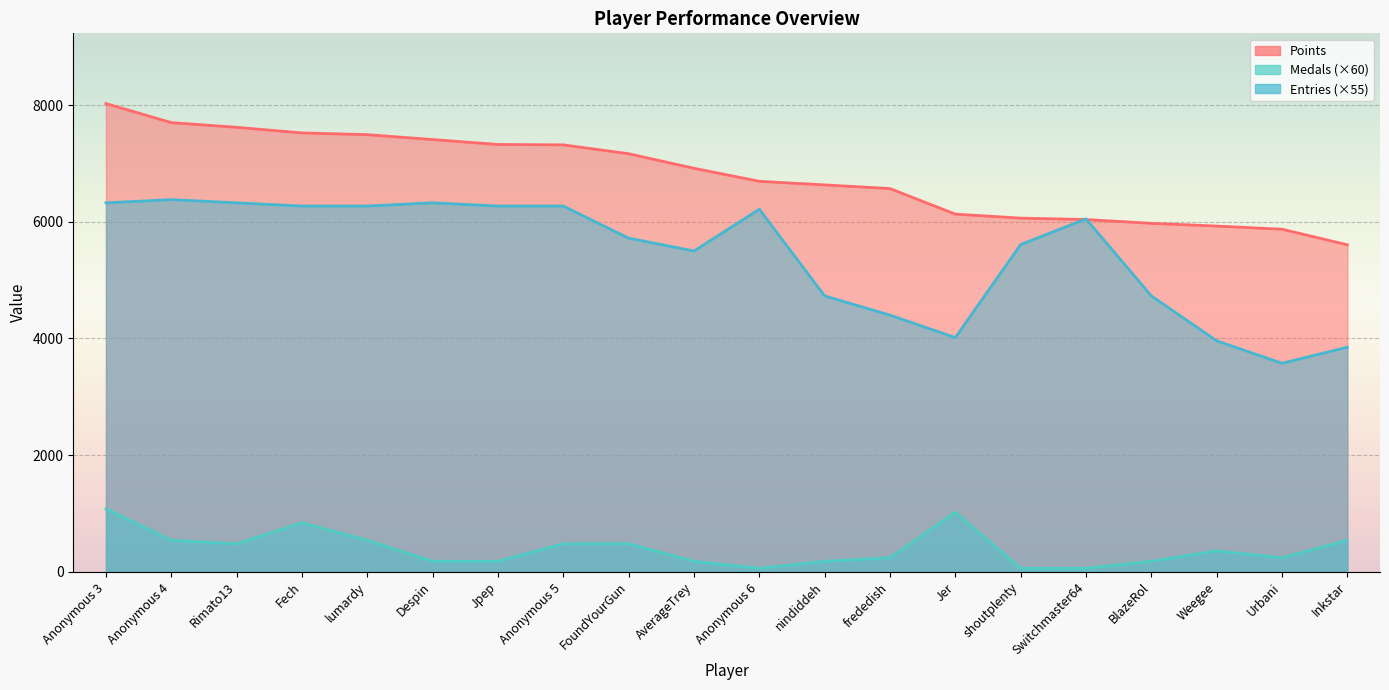

What is the sum of all Medals values?

7920